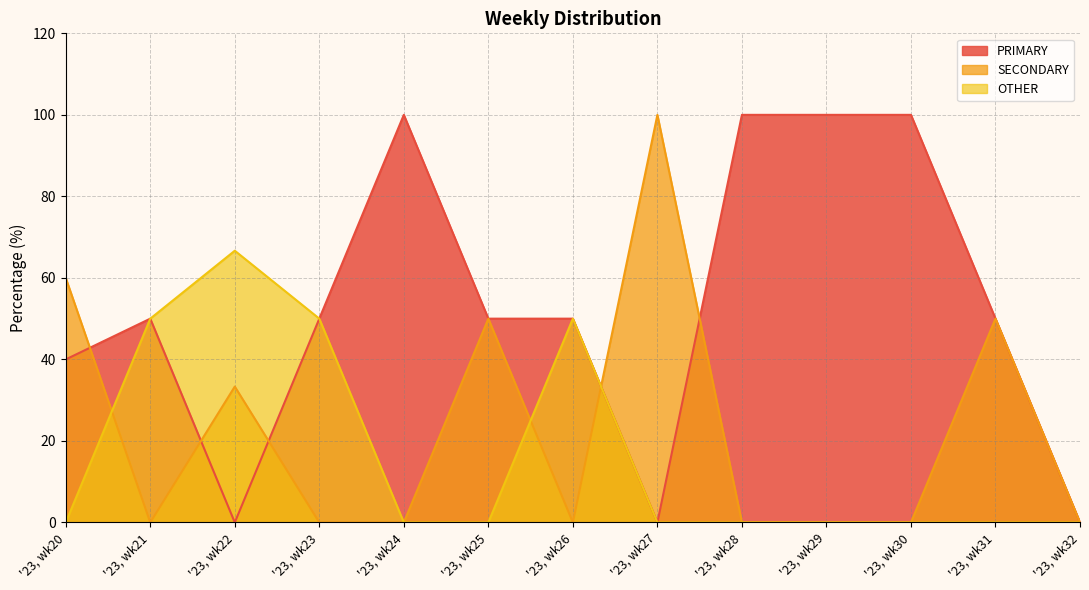

At '23, wk21, list the series in order from largest to smallest.

PRIMARY, OTHER, SECONDARY